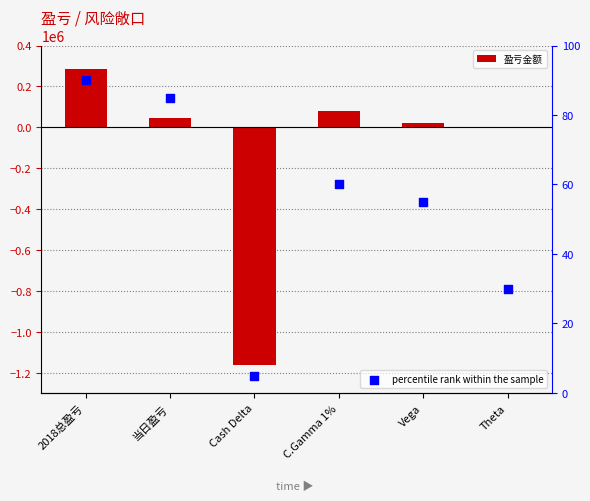

What is the total value across all series at Vega?

21317